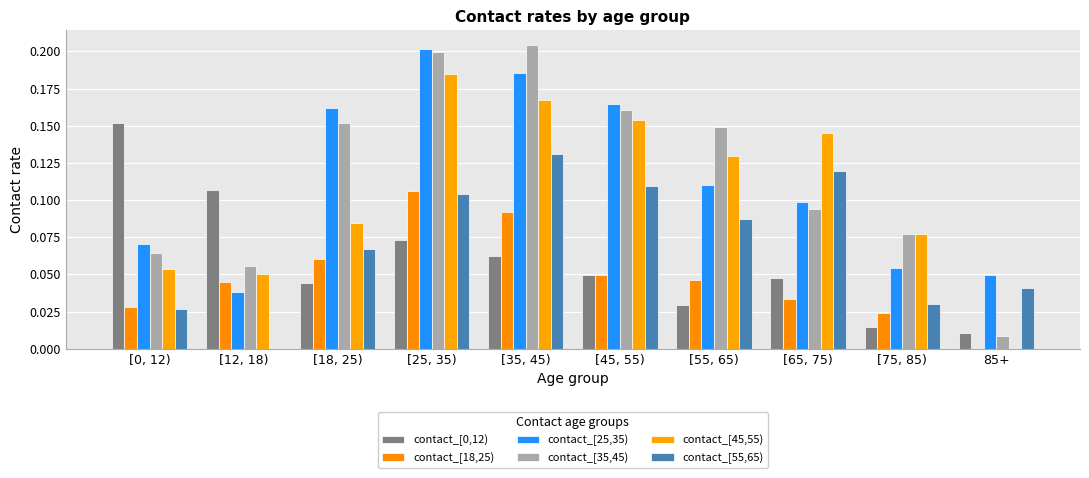

Reading right to left, extract all data points from this chart.

contact_[0,12): 0.0	0.0	0.0	0.0	0.0	0.1	0.1	0.0	0.1	0.2
contact_[18,25): 0.0	0.0	0.0	0.0	0.0	0.1	0.1	0.1	0.0	0.0
contact_[25,35): 0.0	0.1	0.1	0.1	0.2	0.2	0.2	0.2	0.0	0.1
contact_[35,45): 0.0	0.1	0.1	0.1	0.2	0.2	0.2	0.2	0.1	0.1
contact_[45,55): 0.0	0.1	0.1	0.1	0.2	0.2	0.2	0.1	0.1	0.1
contact_[55,65): 0.0	0.0	0.1	0.1	0.1	0.1	0.1	0.1	0.0	0.0